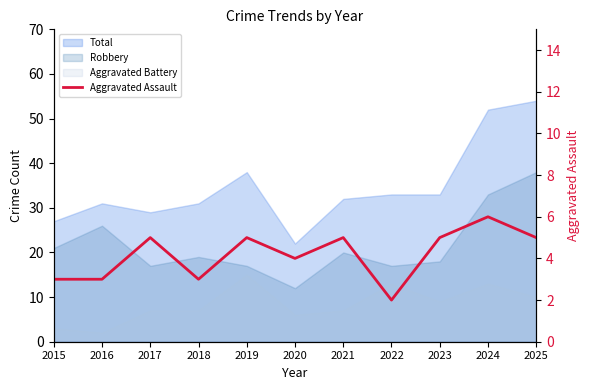

How many lines are shown in the chart?

1